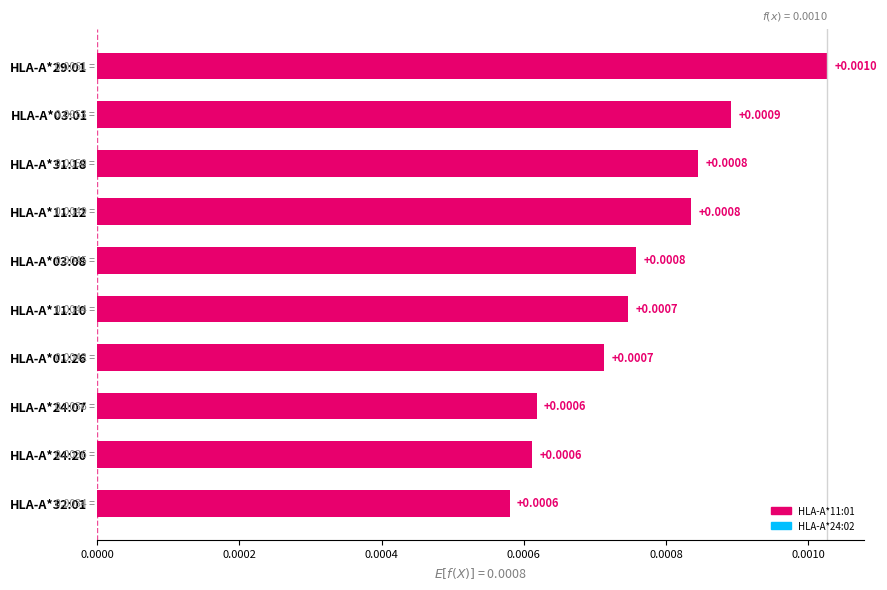

Between HLA-A*24:07 and HLA-A*03:08, which is larger?

HLA-A*03:08